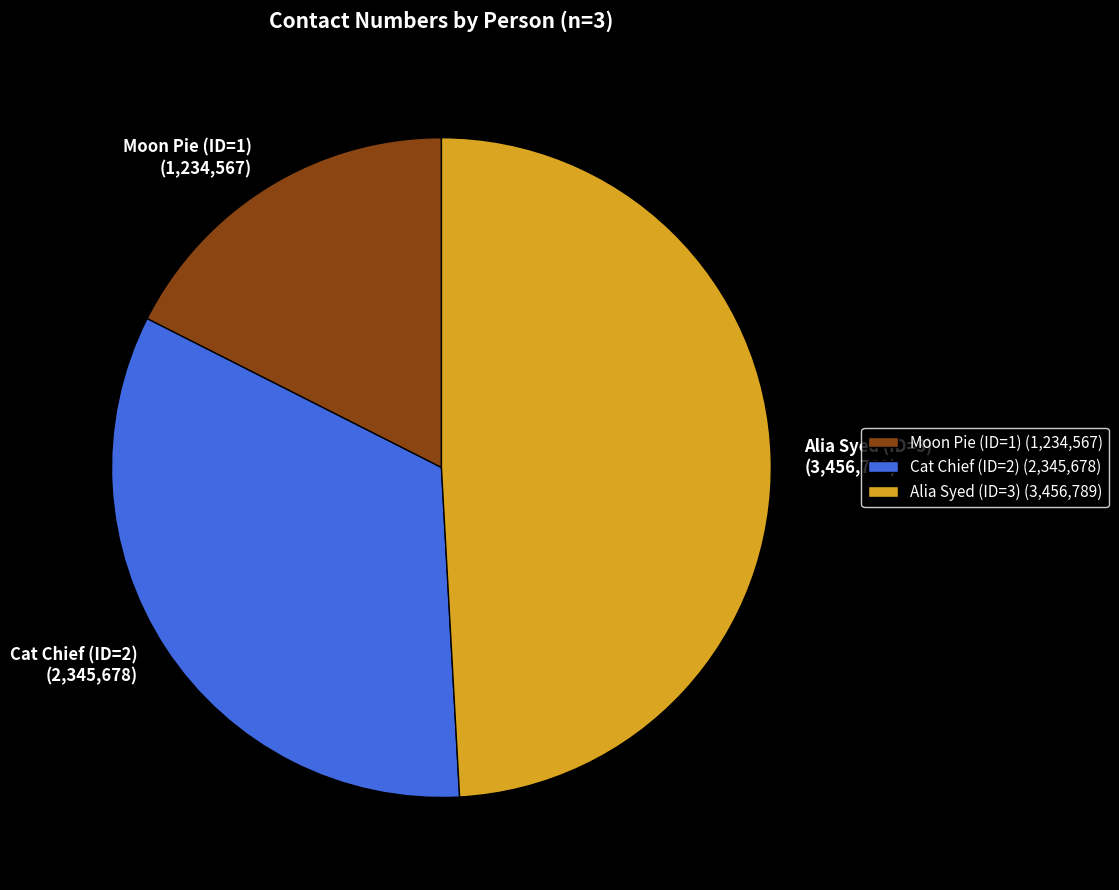

Is there a majority slice in this chart?

No